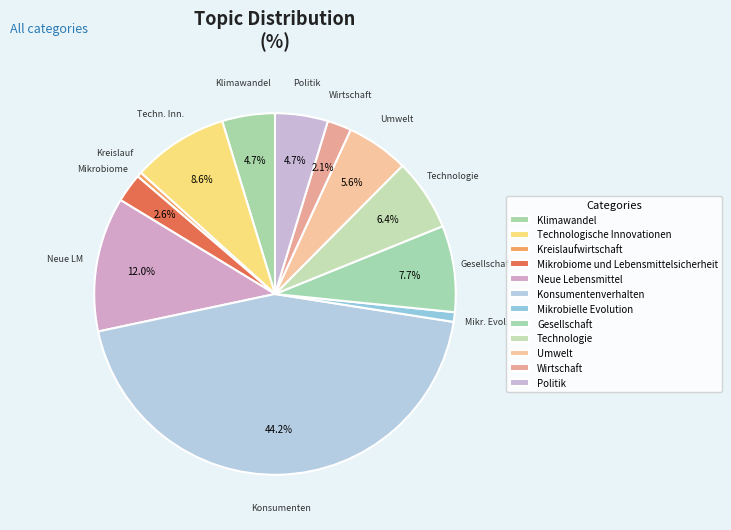

To the nearest percent, what is the difference between the largest and smallest slice percentages?

44%